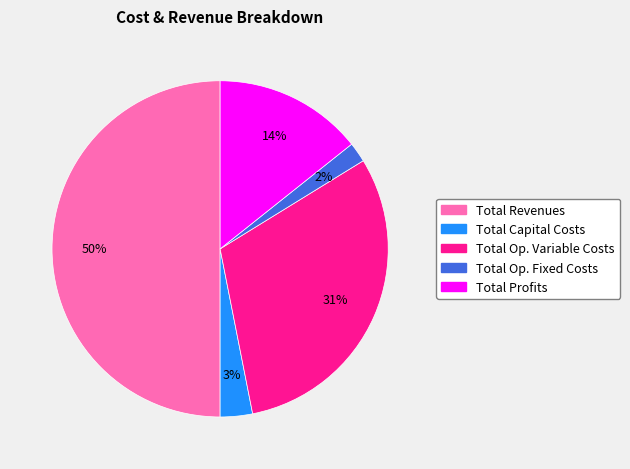

Count the number of slices in the pie.

5